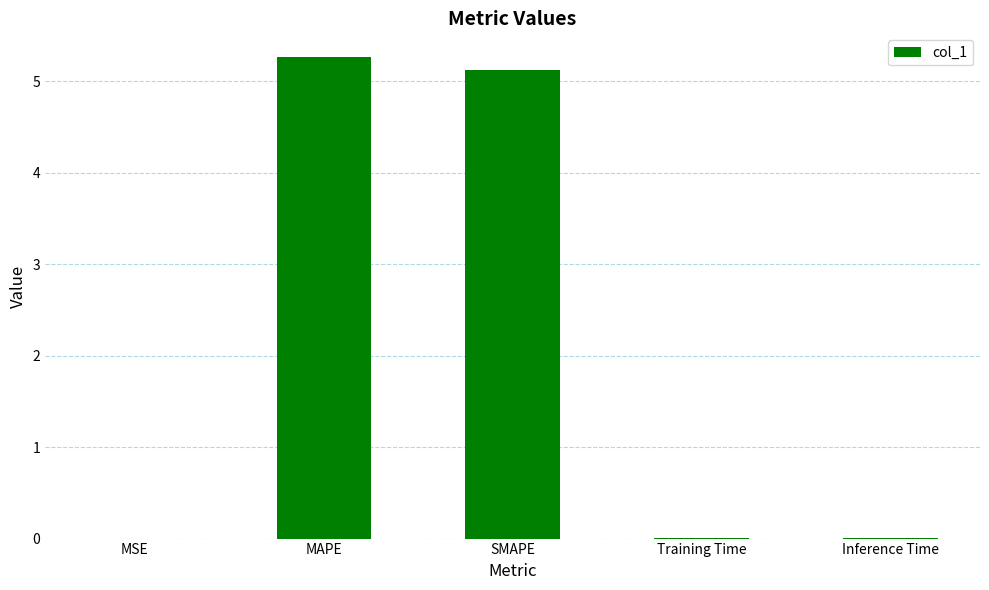

Between MAPE and Training Time, which is larger?

MAPE